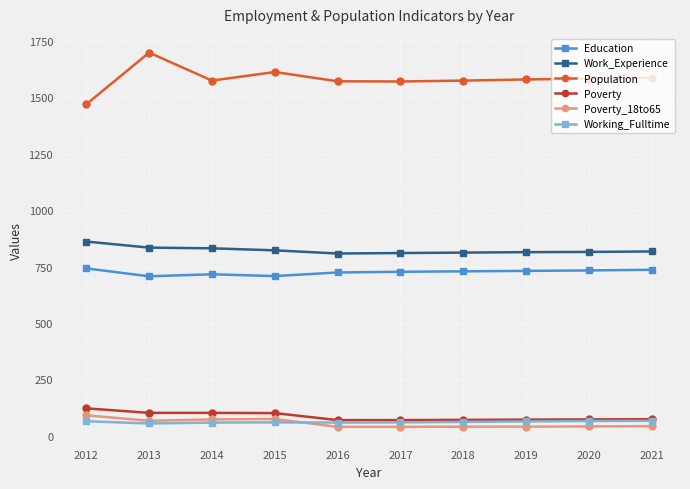

Where is the first local maximum for Population?

2013